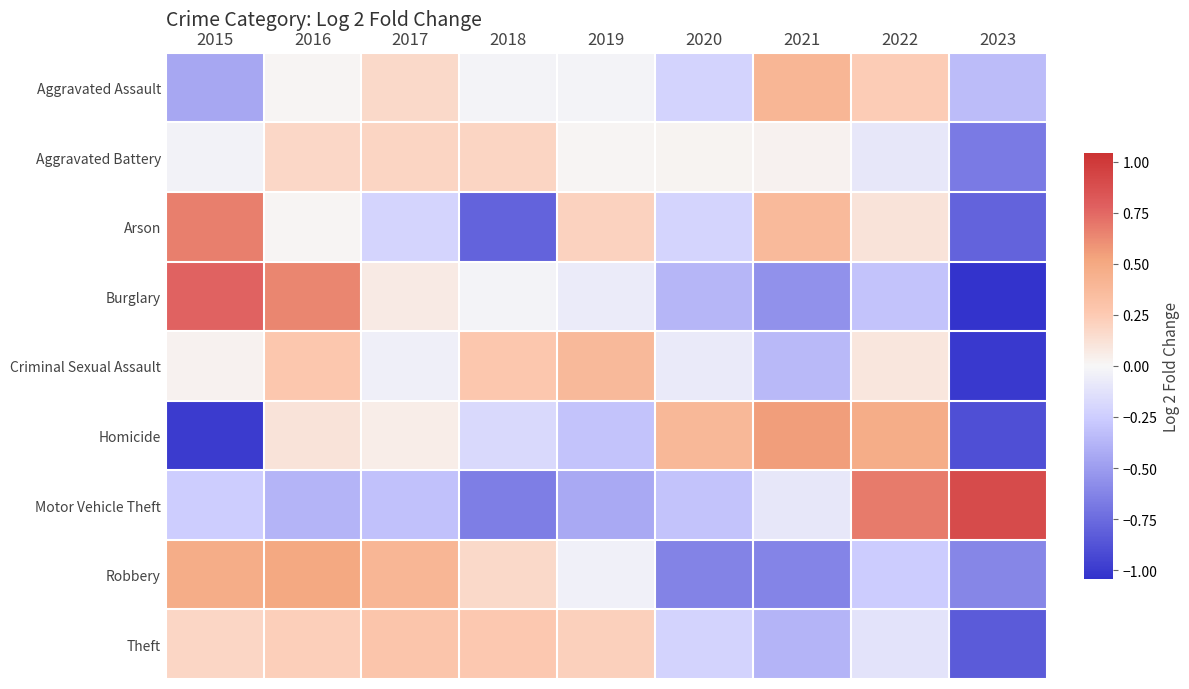

Count the number of categories in the chart.

9